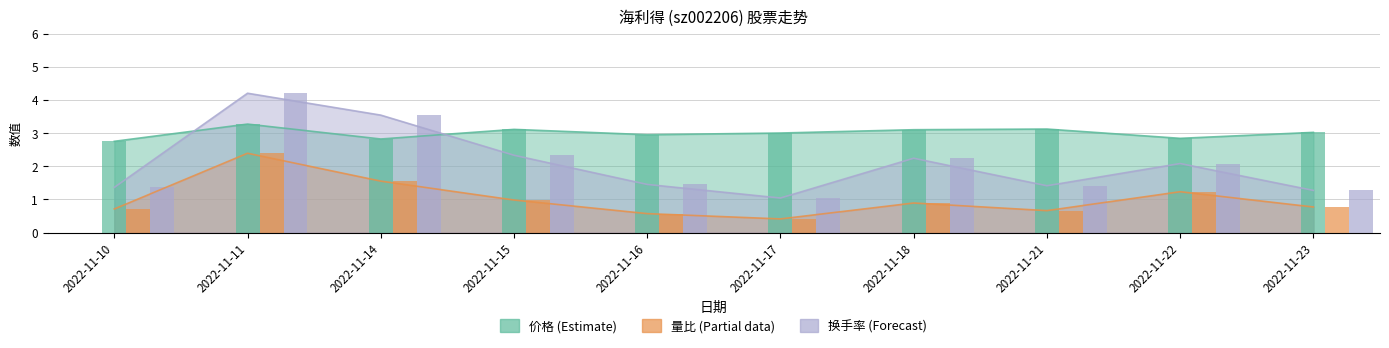

True or false: 换手率 has a value of 0.5 at 2022-11-16.

False